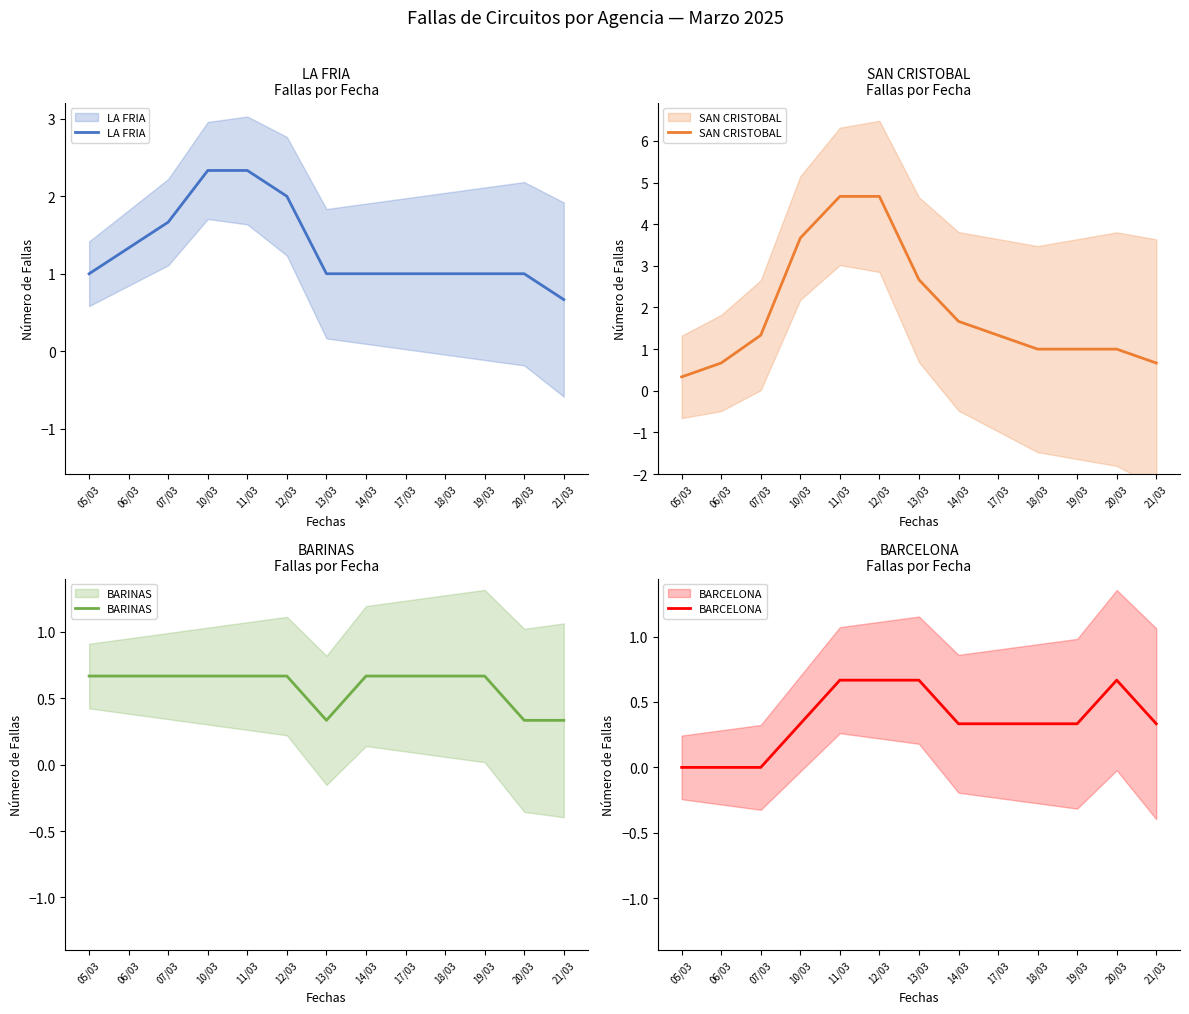

What is the sum of all BARINAS values?

7.7